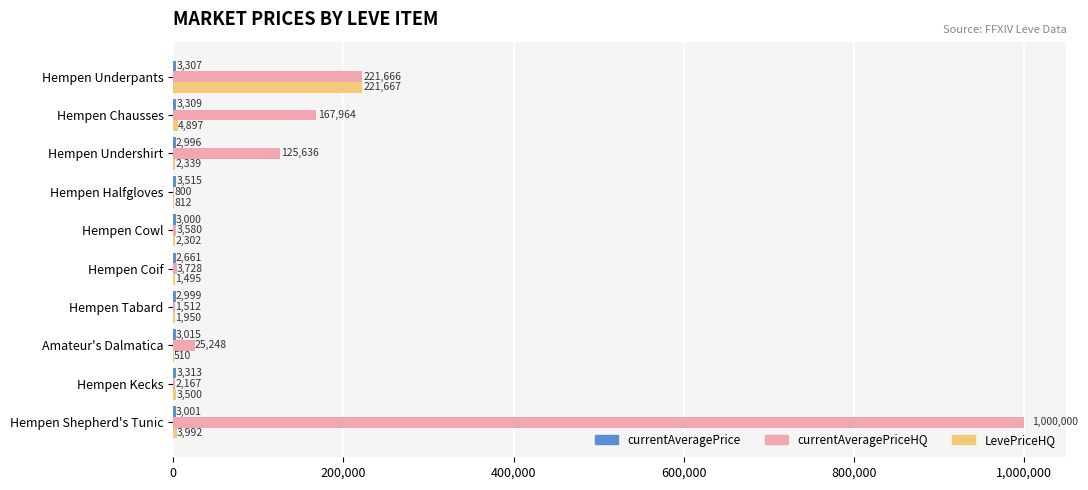

At which category is the sum across all series the highest?

Hempen Shepherd's Tunic